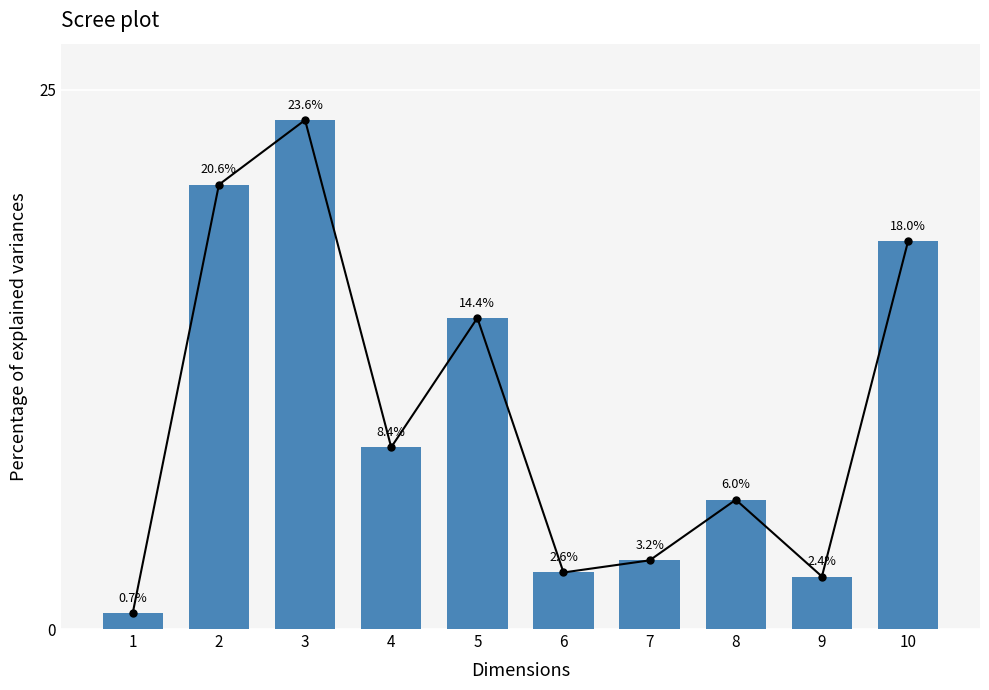

What is the difference between the maximum and second lowest values?

21.2